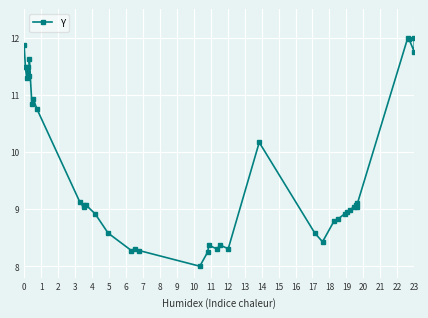

True or false: the data shows 20.1 at 23.

False